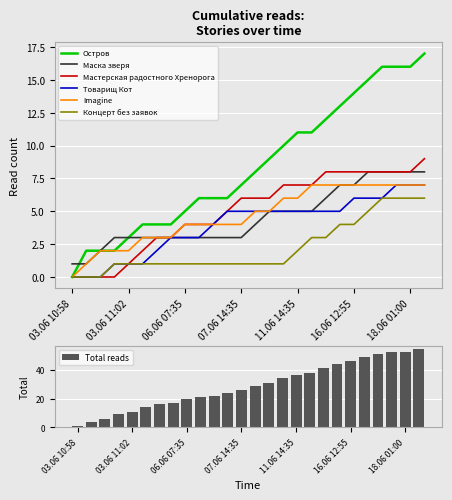

True or false: Мастерская радостного Хренорога has a value of 1 at 03.06 11:02.

True